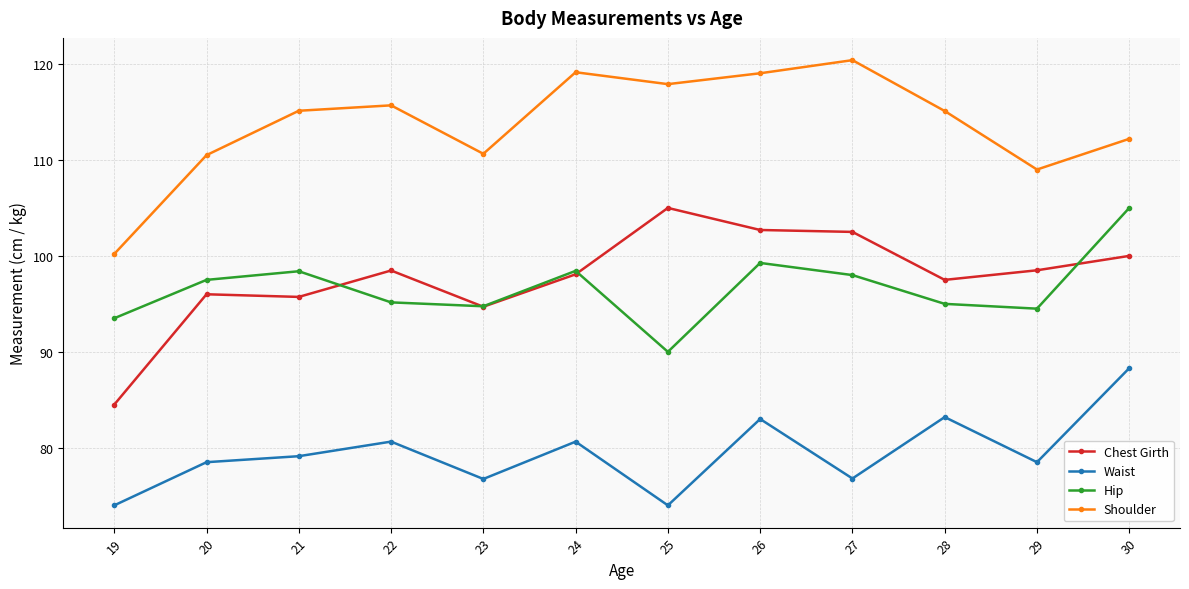

Which series changed the most between 21 and 29?

Shoulder